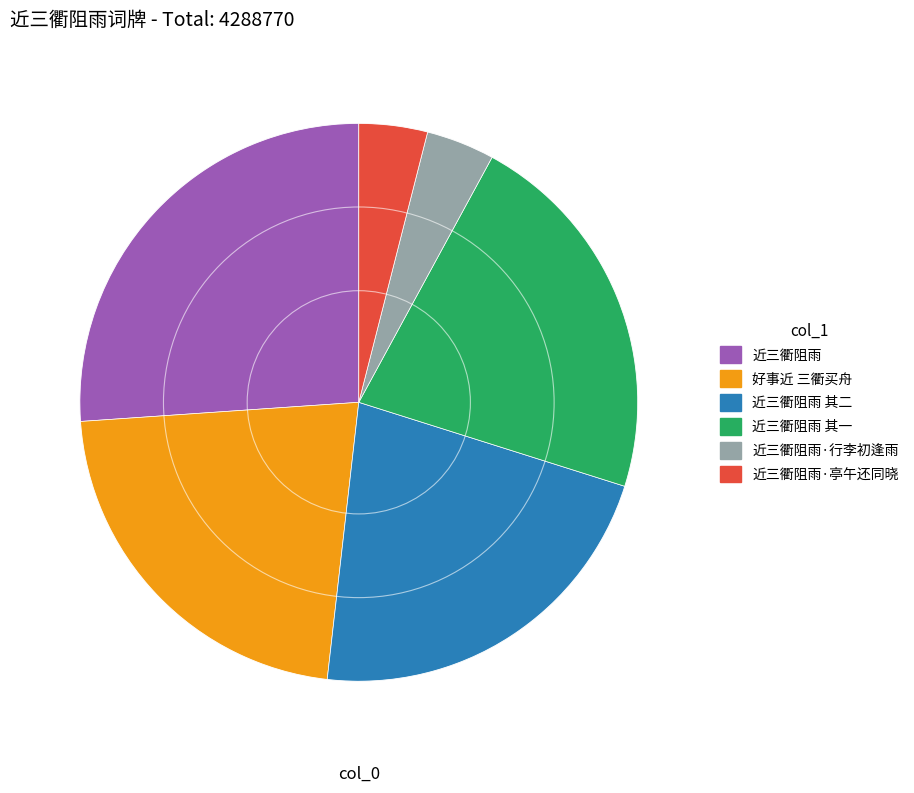

Count the number of slices in the pie.

6